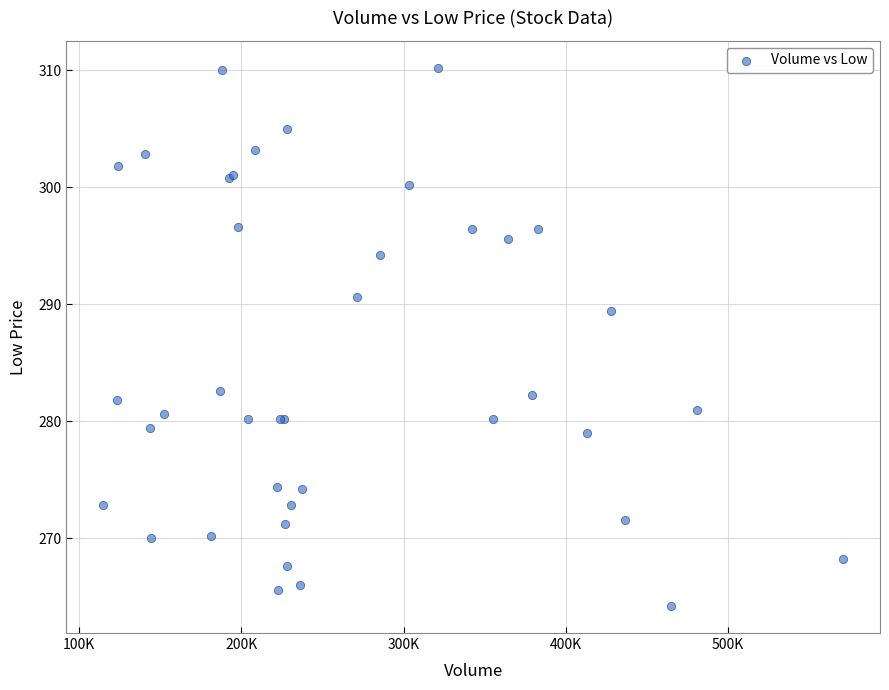

What Y value in the scatter plot is closest to 287?

289.4